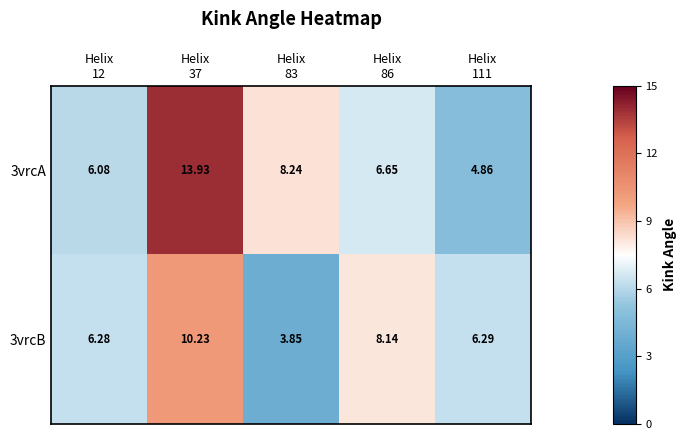

List the series in order of their peak value, highest first.

3vrcA, 3vrcB